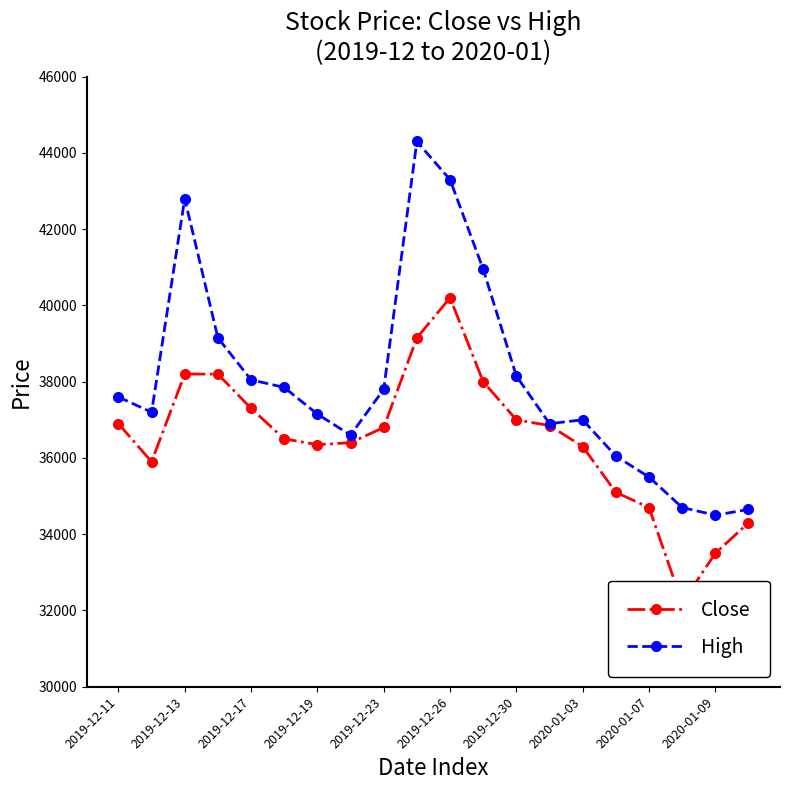

True or false: High has a value of 40950 at 11.

True